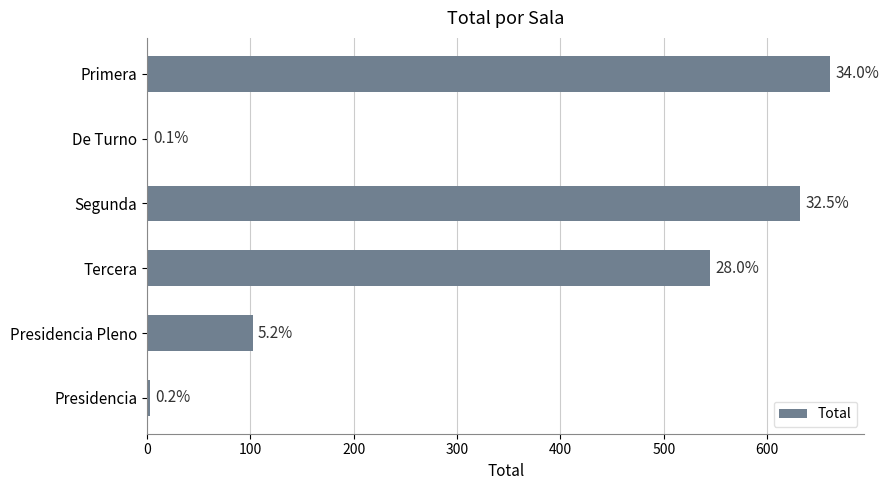

Are the bars horizontal?

Yes